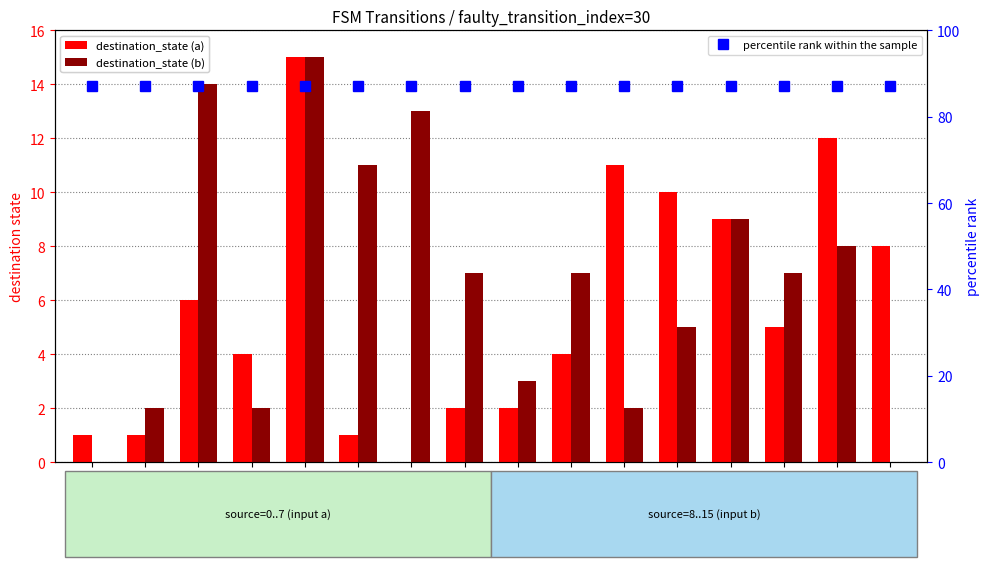

Is the value of destination_state (b) at State 4 greater than the value of destination_state (a) at State 1?

Yes